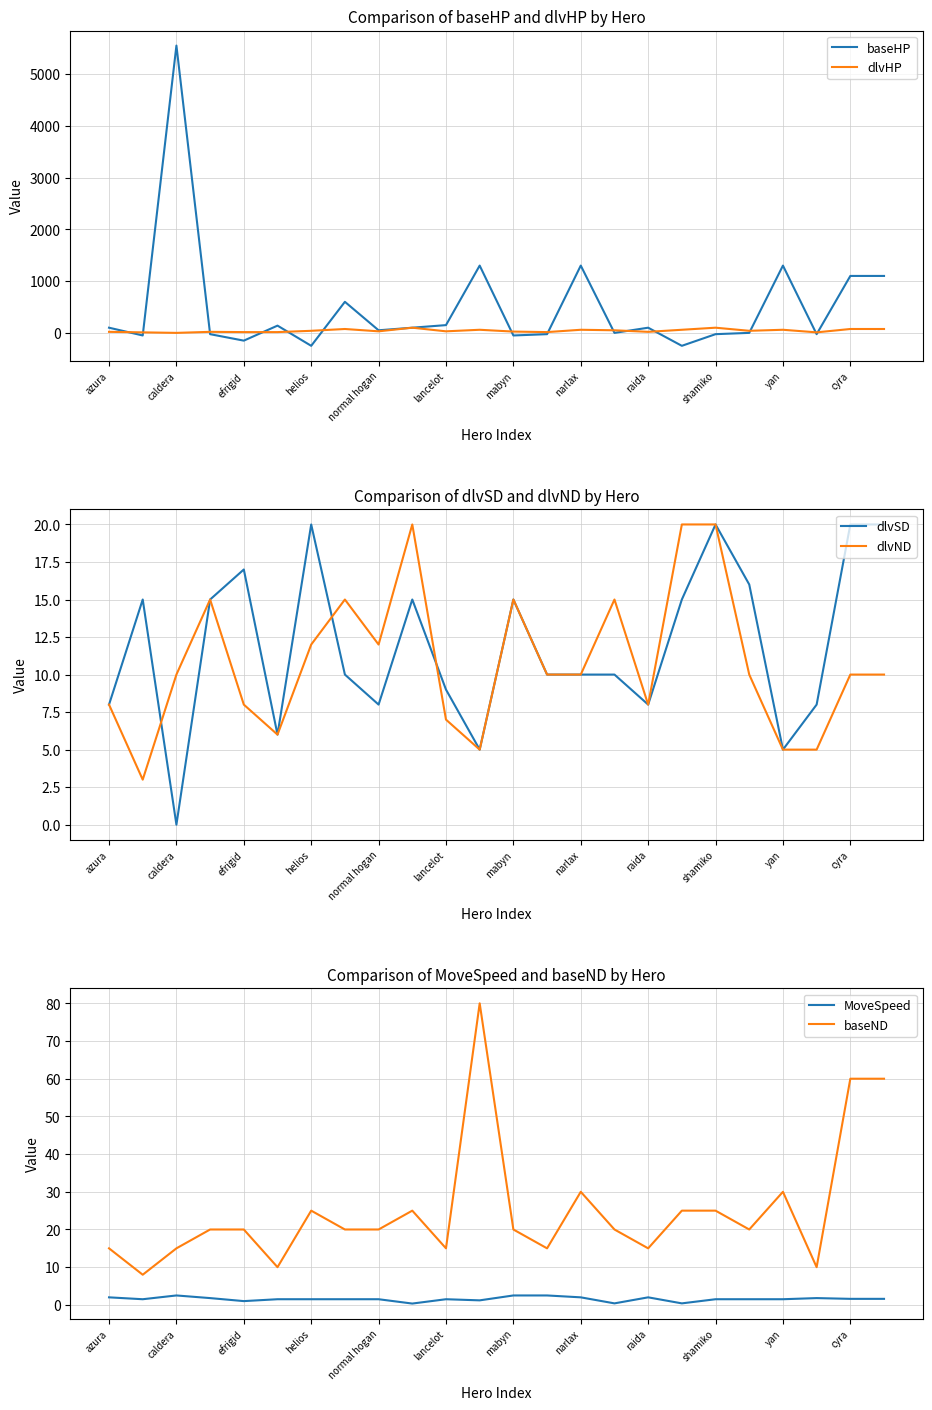

What is the spread (max minus min) of values at 17?

310.0